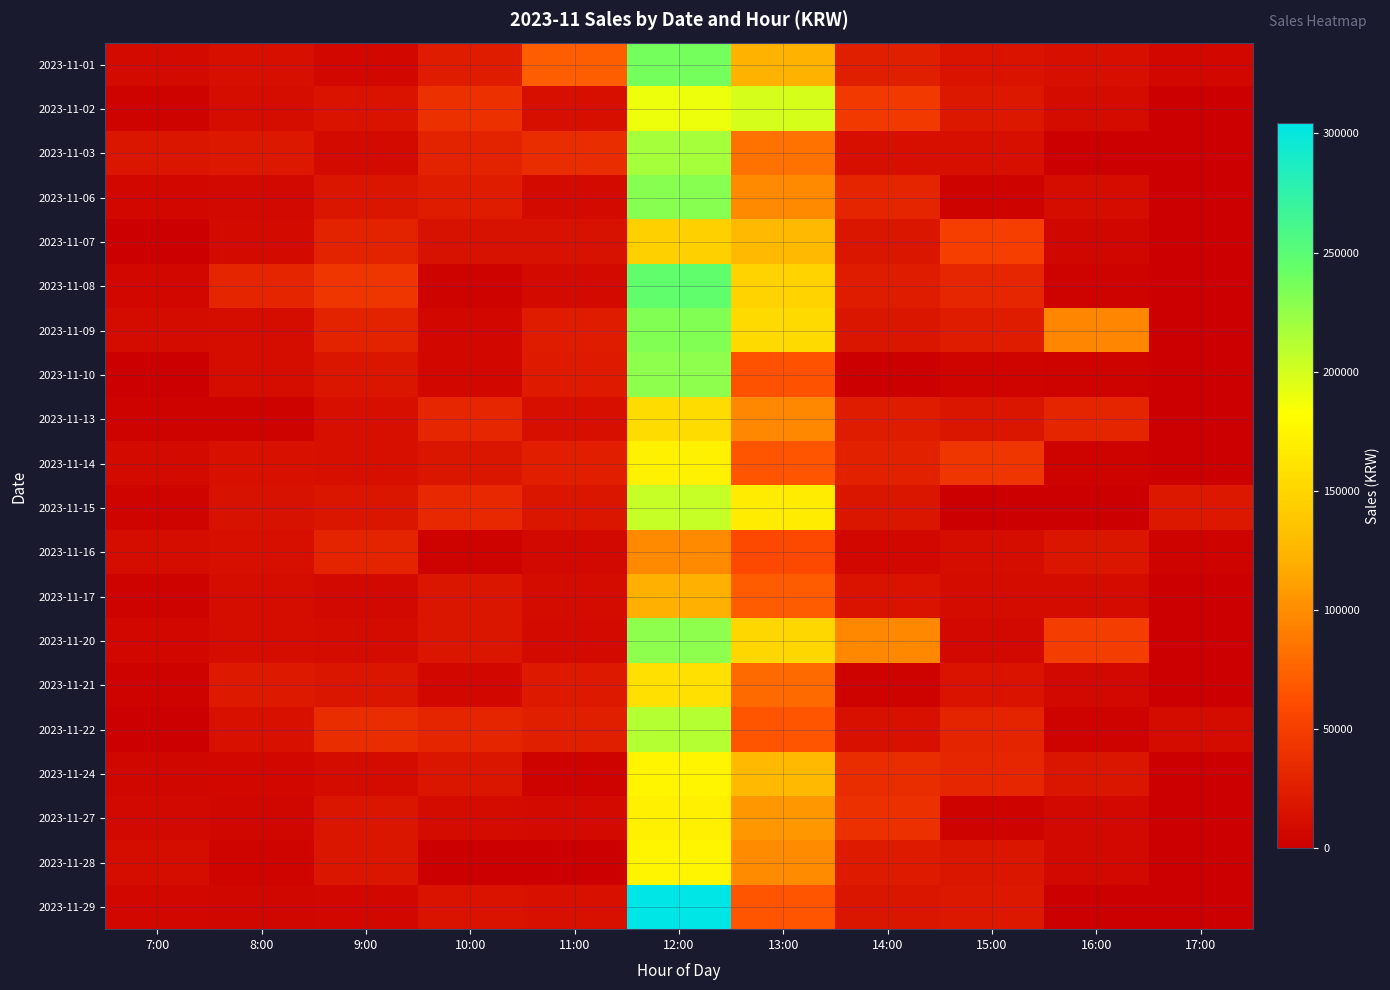

At how many categories does at least one series exceed 47341?

6